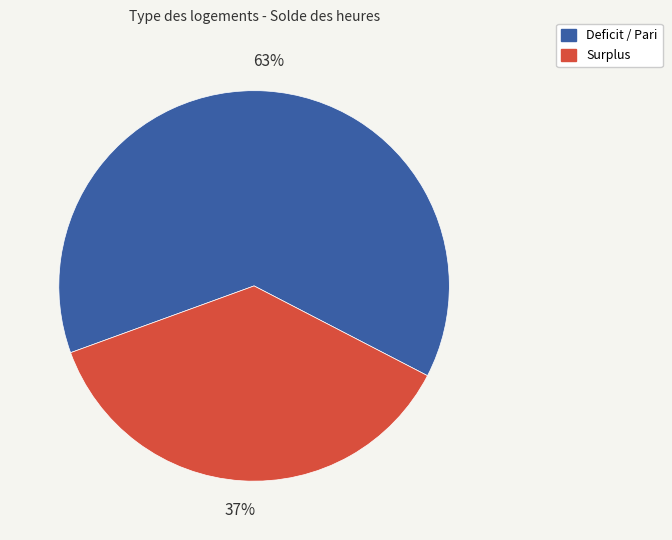

To the nearest percent, what is the average slice percentage?

50%